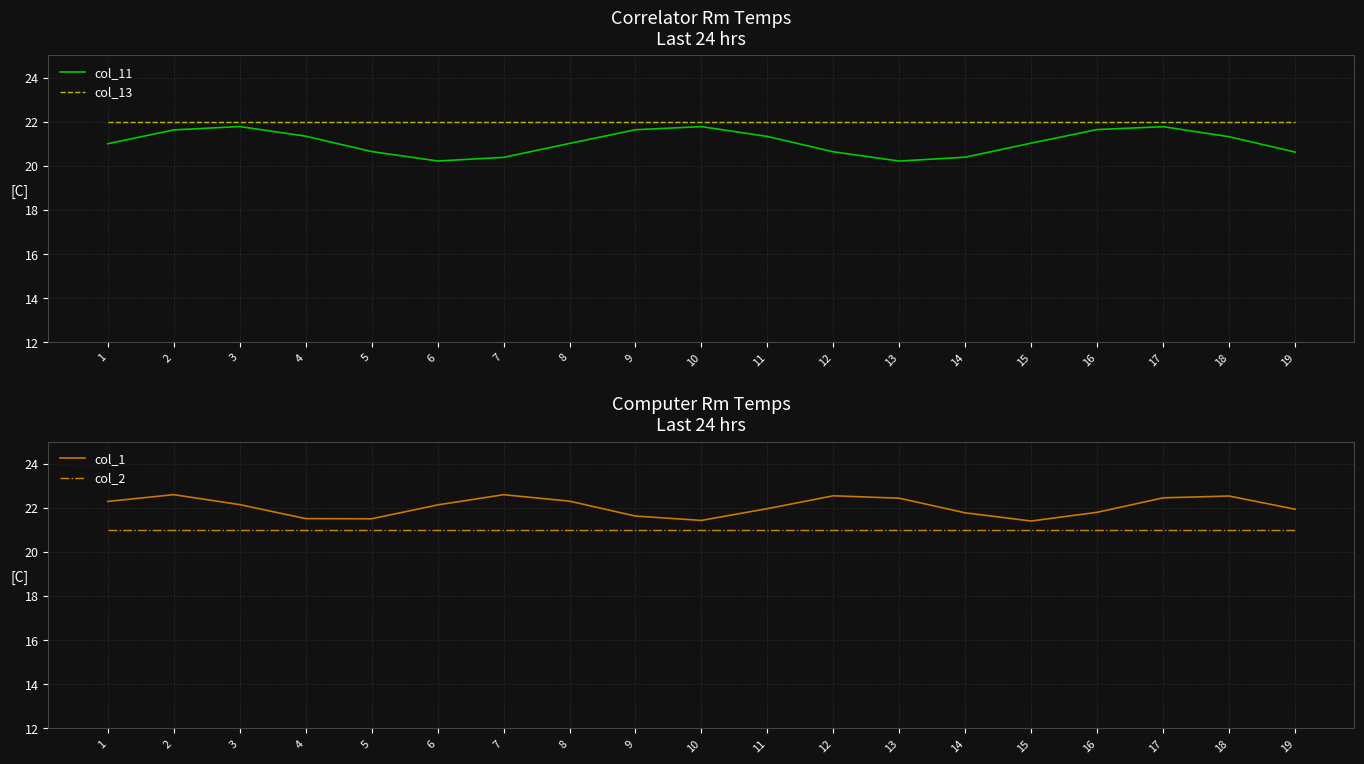

Reading right to left, extract all data points from this chart.

col_11: 20.6	21.3	21.8	21.6	21.0	20.4	20.2	20.6	21.3	21.8	21.6	21.0	20.4	20.2	20.6	21.3	21.8	21.6	21.0
col_13: 22.0	22.0	22.0	22.0	22.0	22.0	22.0	22.0	22.0	22.0	22.0	22.0	22.0	22.0	22.0	22.0	22.0	22.0	22.0
col_1: 21.9	22.5	22.5	21.8	21.4	21.8	22.4	22.5	22.0	21.4	21.6	22.3	22.6	22.1	21.5	21.5	22.1	22.6	22.3
col_2: 21.0	21.0	21.0	21.0	21.0	21.0	21.0	21.0	21.0	21.0	21.0	21.0	21.0	21.0	21.0	21.0	21.0	21.0	21.0